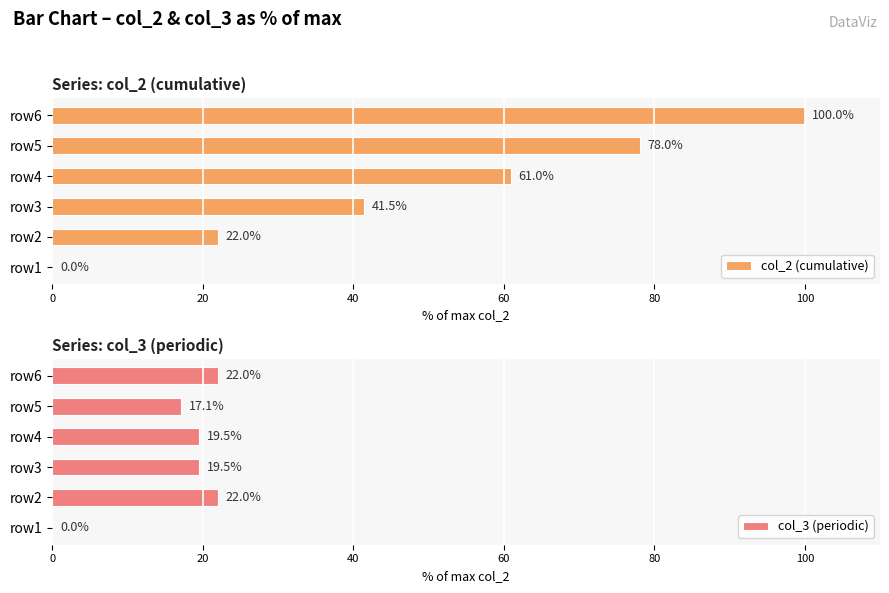

True or false: col_3 (periodic) has a value of 22.0 at row6.

True